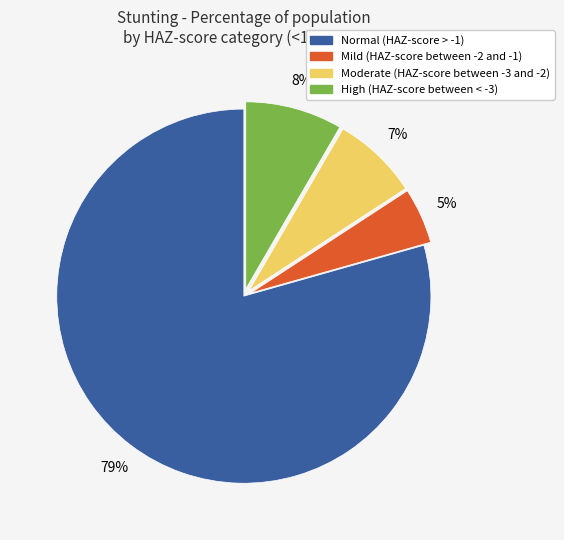

To the nearest percent, what is the combined percentage of Normal (HAZ-score > -1) and Moderate (HAZ-score between -3 and -2)?

87%